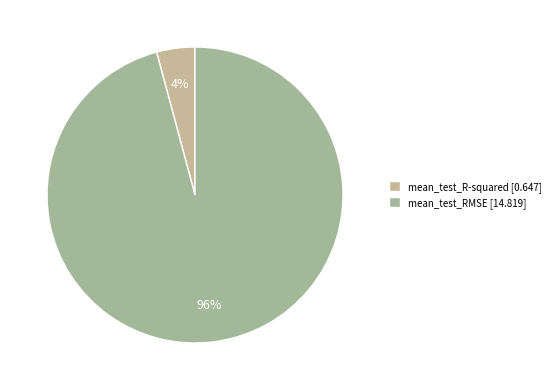

How many segments does this pie chart have?

2